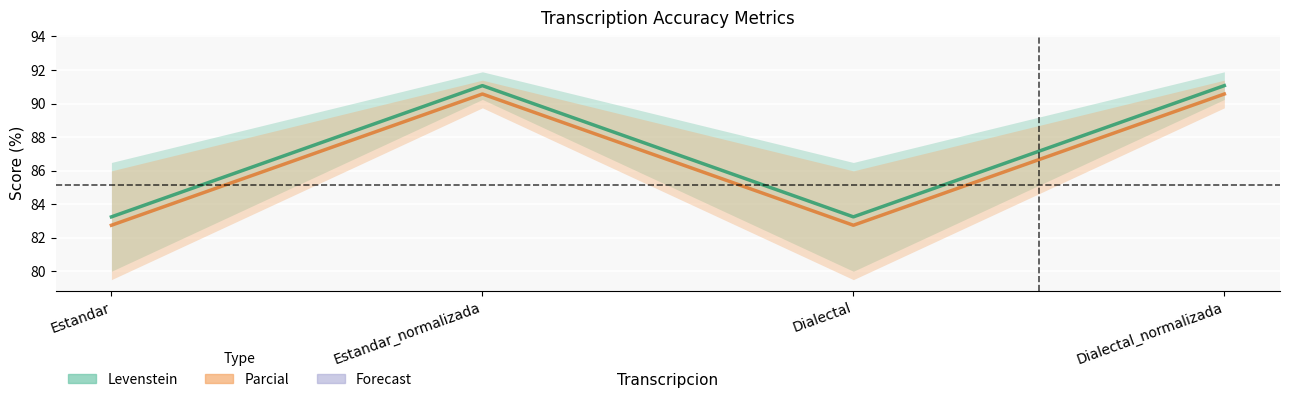

What is the approximate value of Levenstein (mid) at Dialectal?

83.2